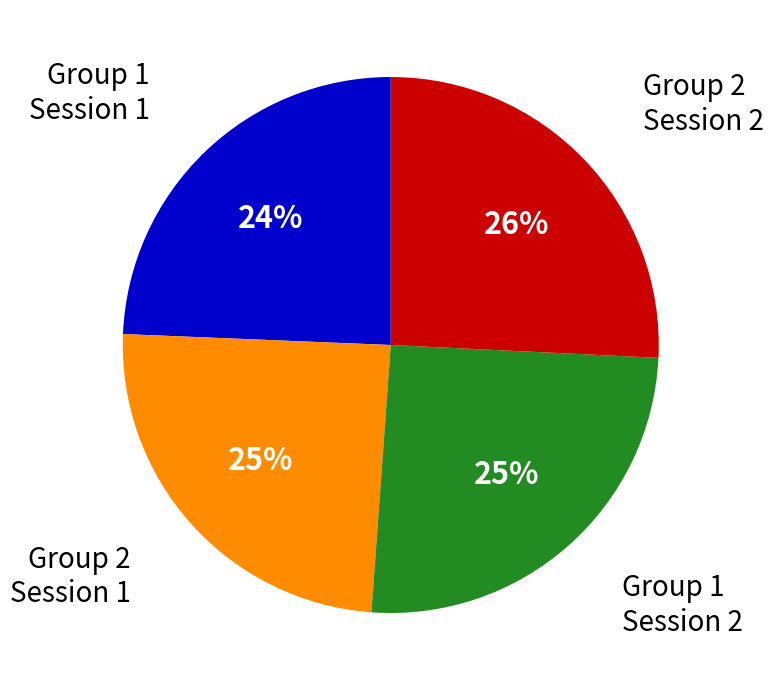

Is there any slice that represents more than half of the pie?

No